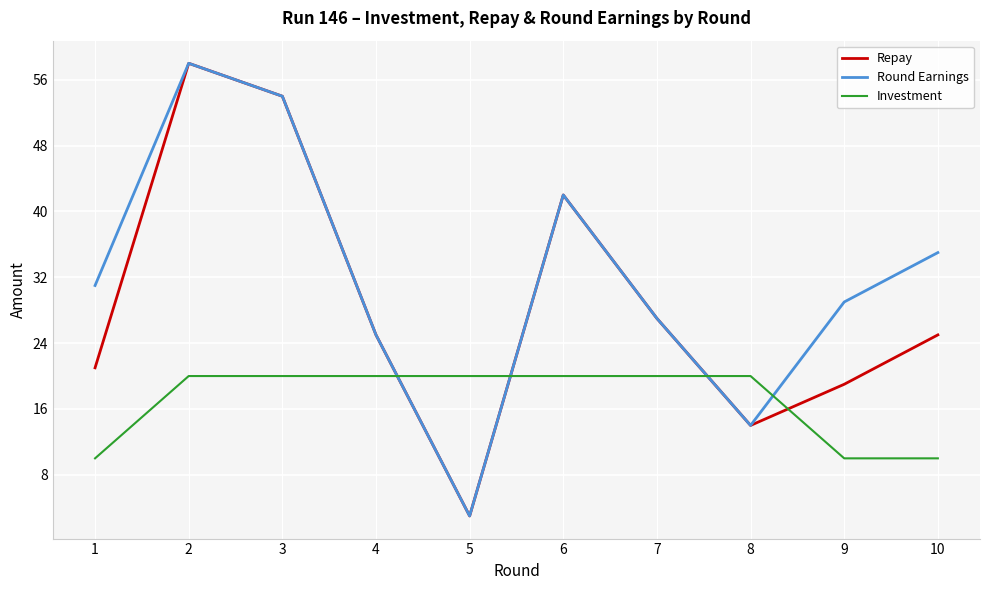

What is the difference between the second highest and second lowest values in the Investment series?

10